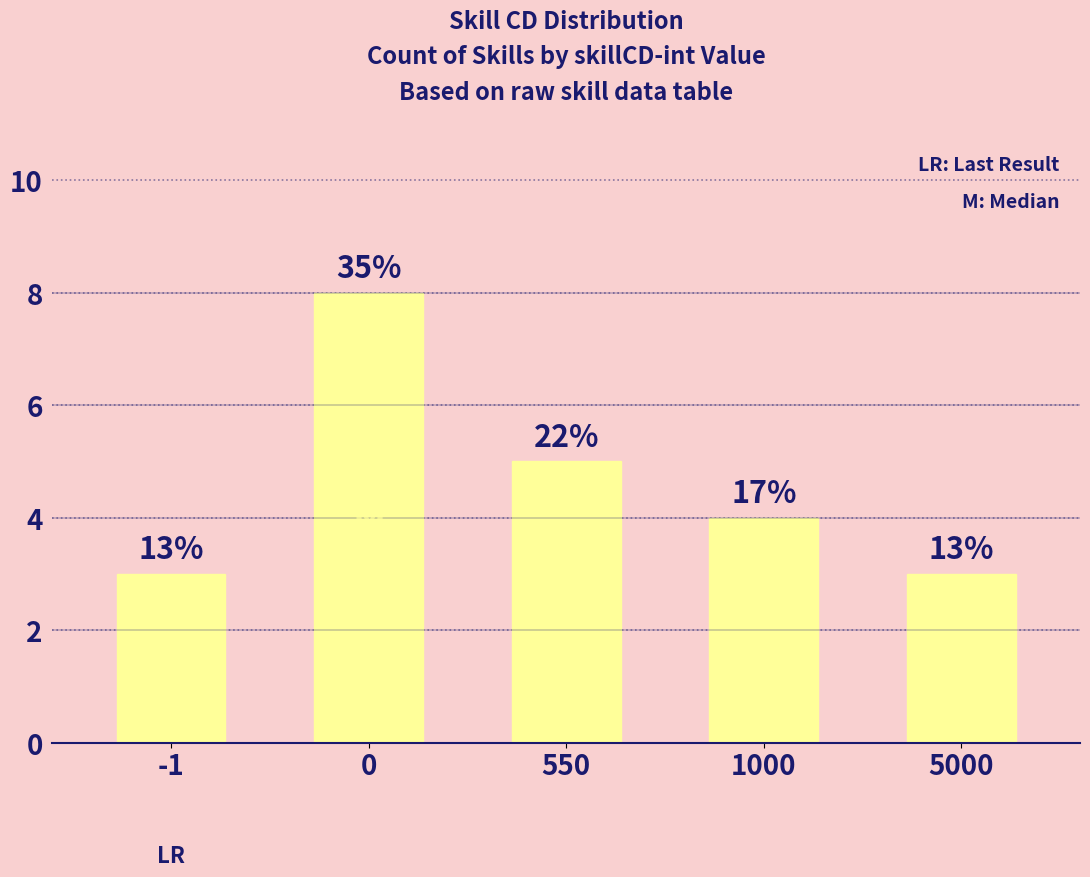

What is the sum of all values?

23